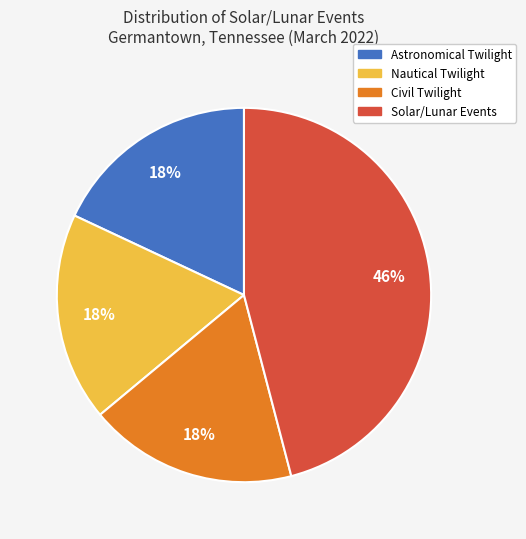

What is the largest slice in the pie chart?

Solar/Lunar Events